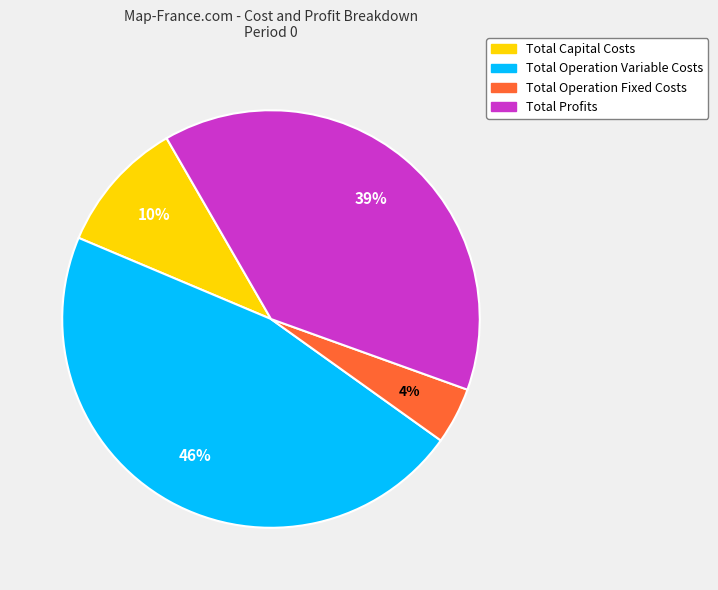

Do Total Operation Fixed Costs and Total Profits together represent more than half of the pie?

No